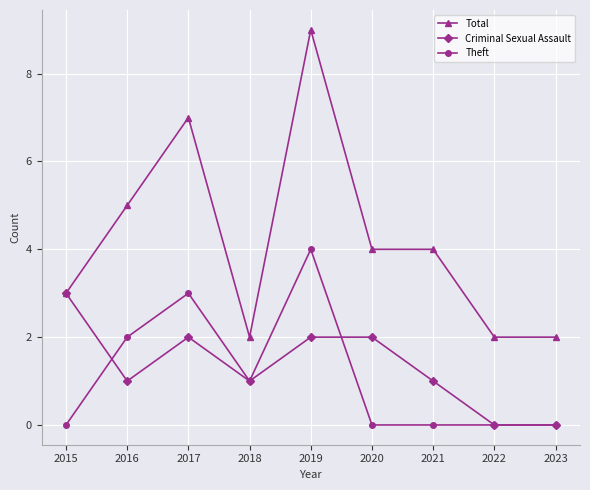

What is the sum of the Criminal Sexual Assault values at 2021 and 2017?

3